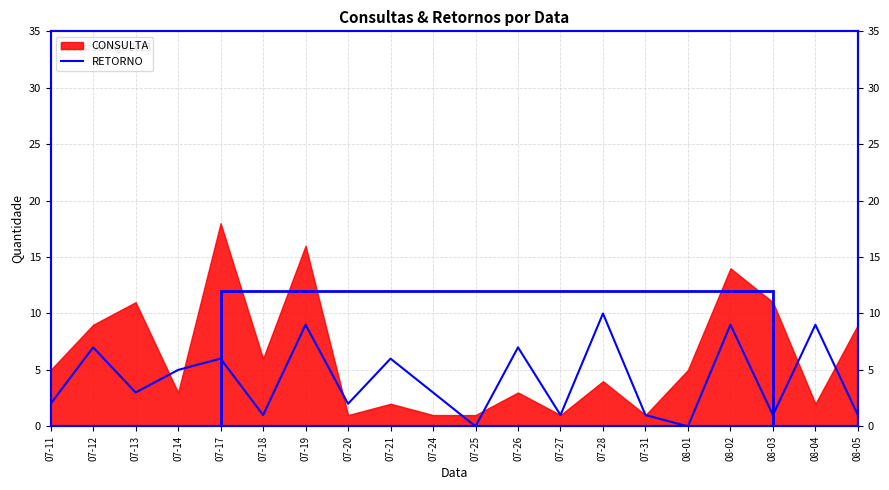

What is the label of the 17th point from the left?

08-02